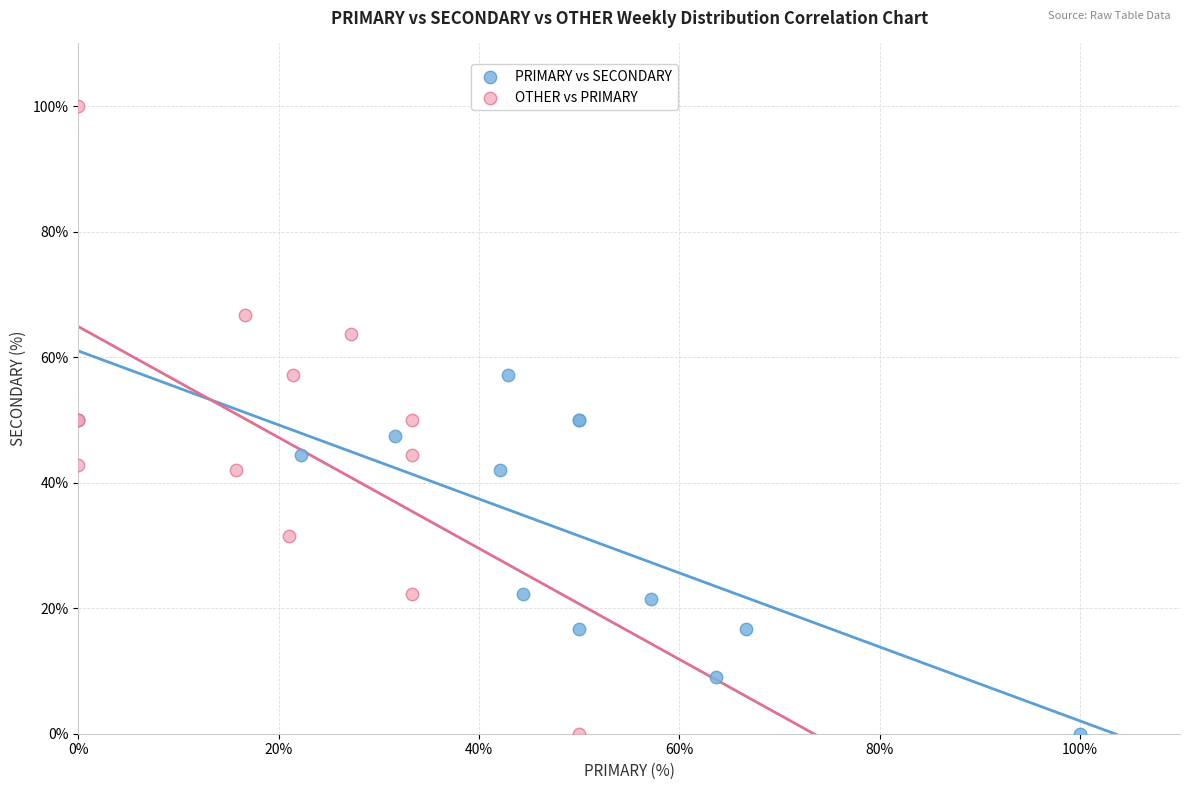

Which series contains the highest Y value?

OTHER vs PRIMARY